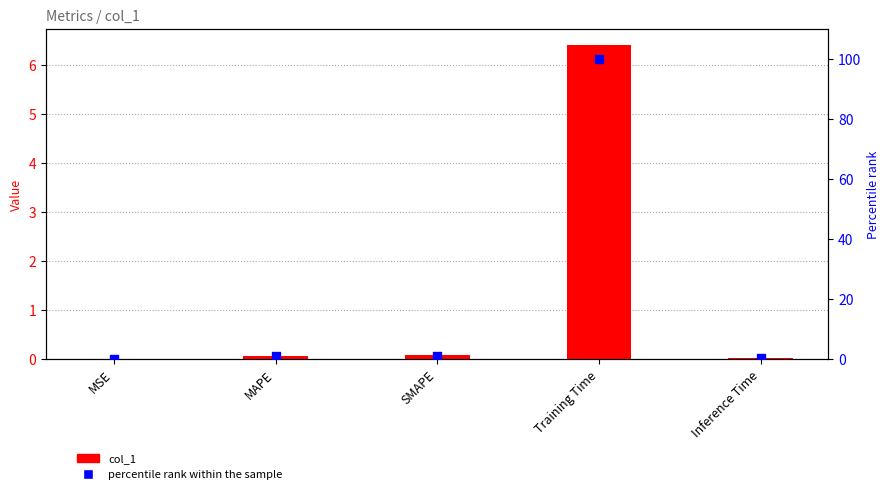

At which category is the sum across all series the highest?

Training Time